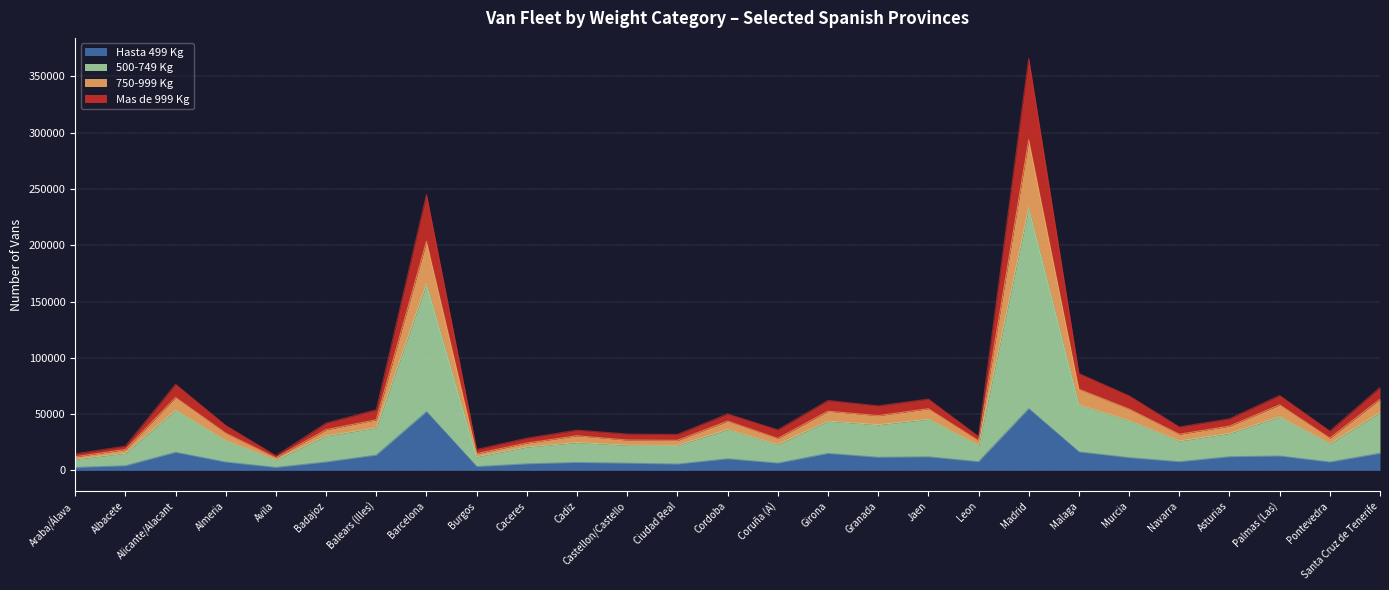

Is it true that Hasta 499 Kg equals 77332 at Madrid?

False